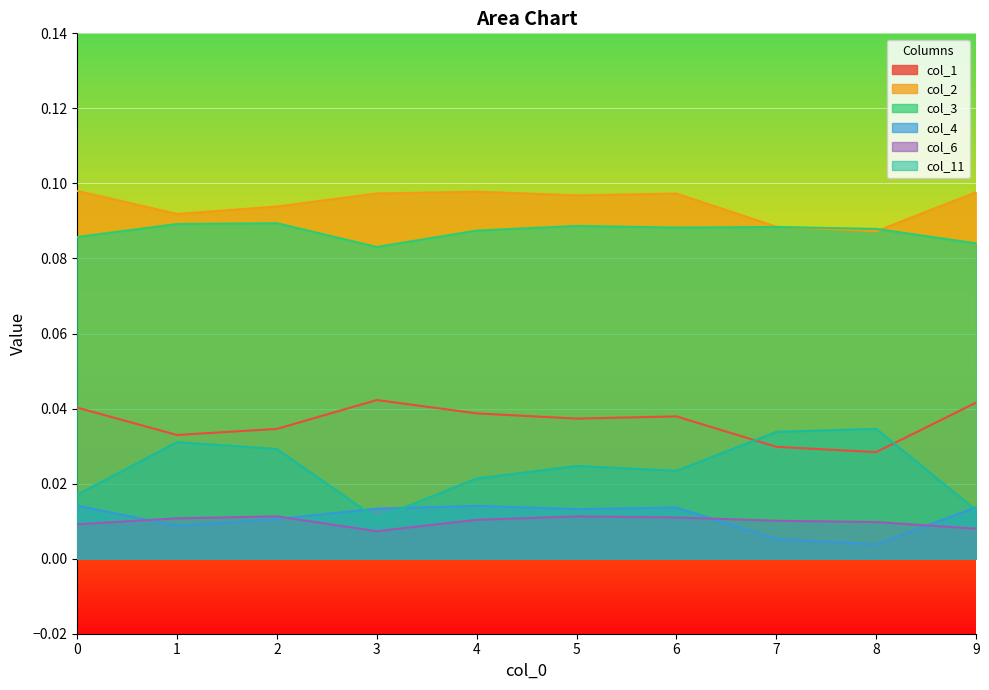

Is it true that col_2 equals 0.1 at 6?

True